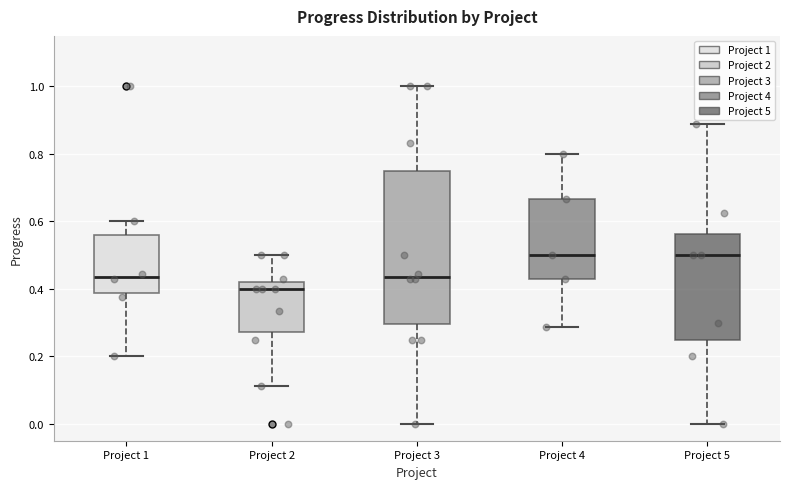

Reading left to right, read every box against the y-axis: the position of its median line, the range the box covers, and the ends of its whiskers. The values are not printed on the chart, so give them approximately, as read against the axis.

Project 1: median 0.44, box 0.38 to 0.56, whiskers 0.20 to 0.60
Project 2: median 0.40, box 0.28 to 0.42, whiskers 0.12 to 0.50
Project 3: median 0.44, box 0.30 to 0.76, whiskers 0.00 to 1.00
Project 4: median 0.50, box 0.42 to 0.66, whiskers 0.28 to 0.80
Project 5: median 0.50, box 0.26 to 0.56, whiskers 0.00 to 0.88